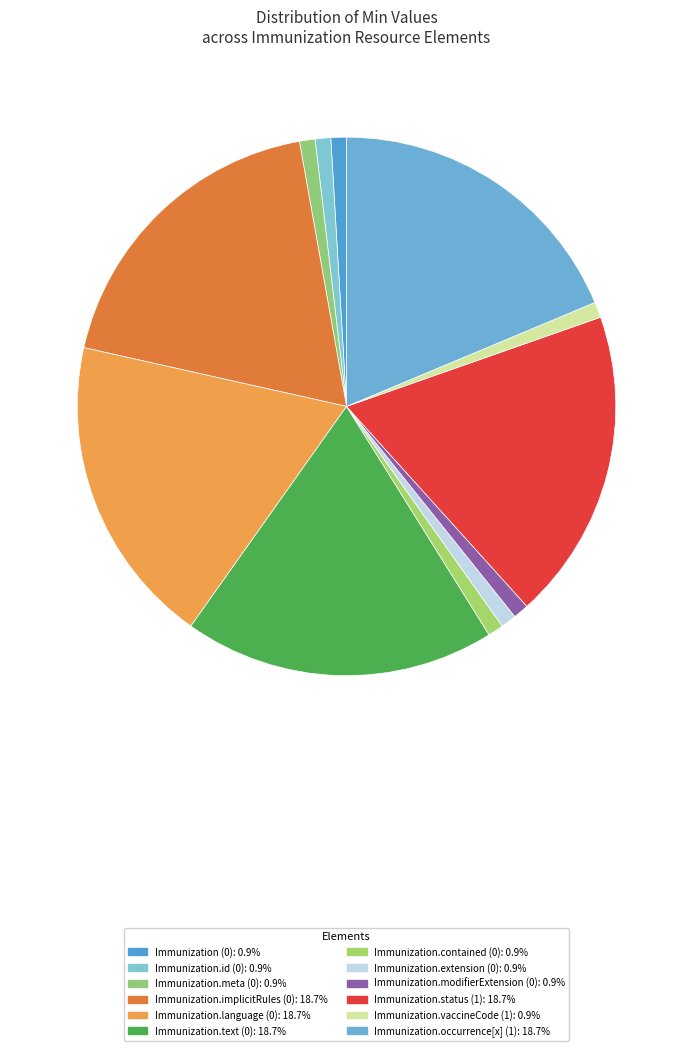

How many slices are in this pie chart?

12